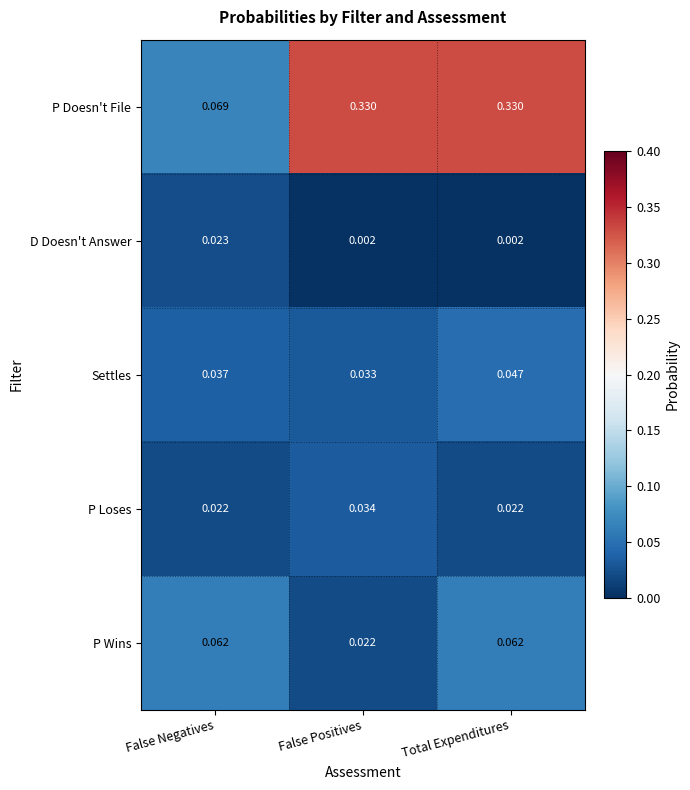

At False Positives, list the series in order from smallest to largest.

D Doesn't Answer, P Wins, Settles, P Loses, P Doesn't File